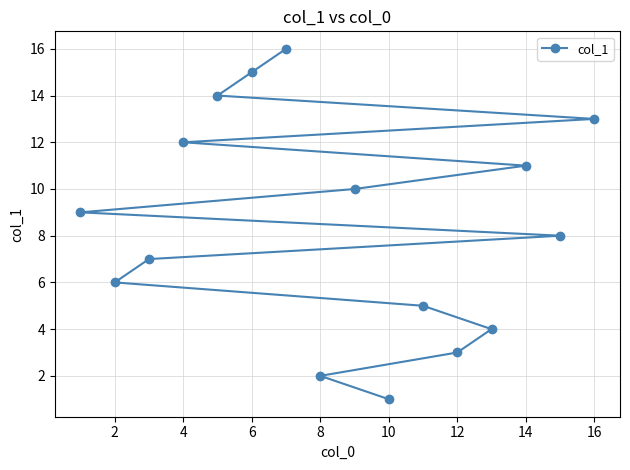

What is the sum of the values at 16 and 8?

15